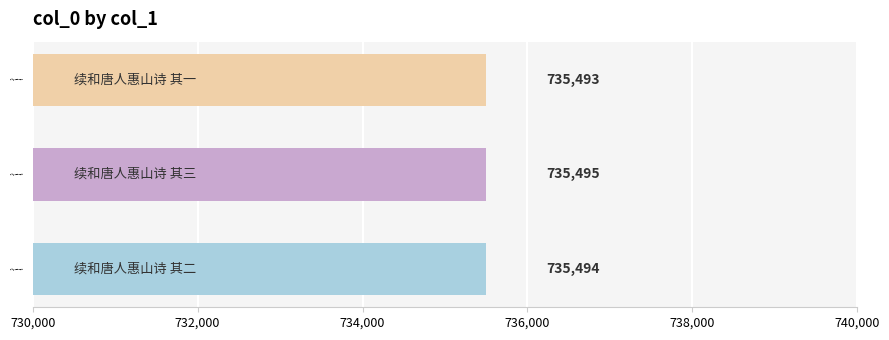

What is the maximum value shown in the chart?

735495